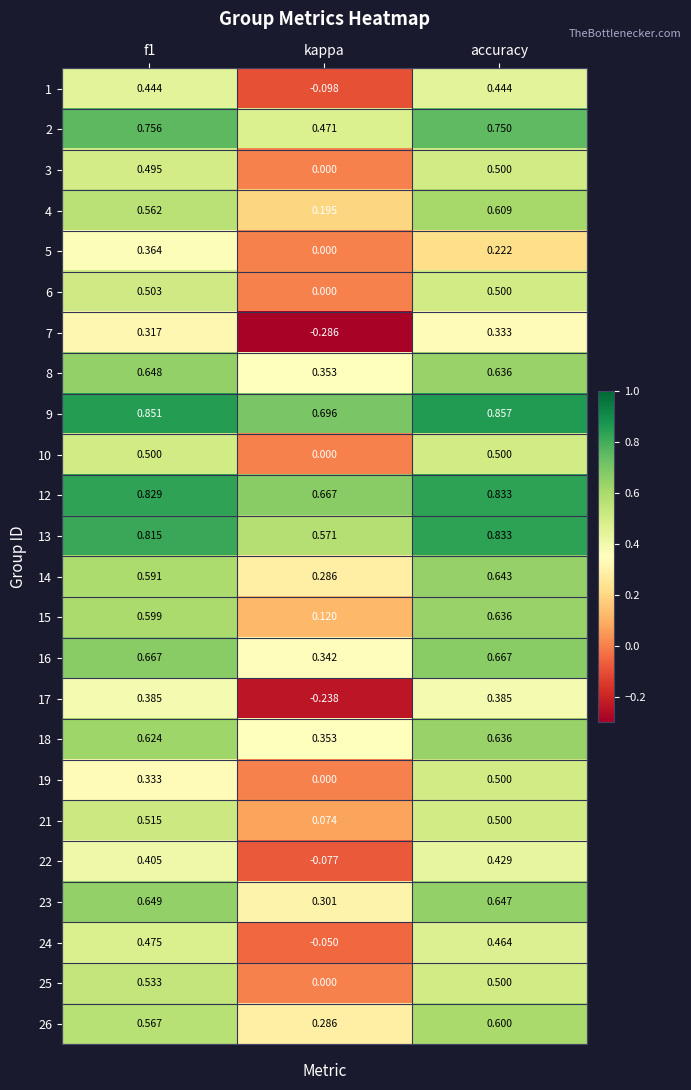

At which label does 3 reach its peak?

accuracy